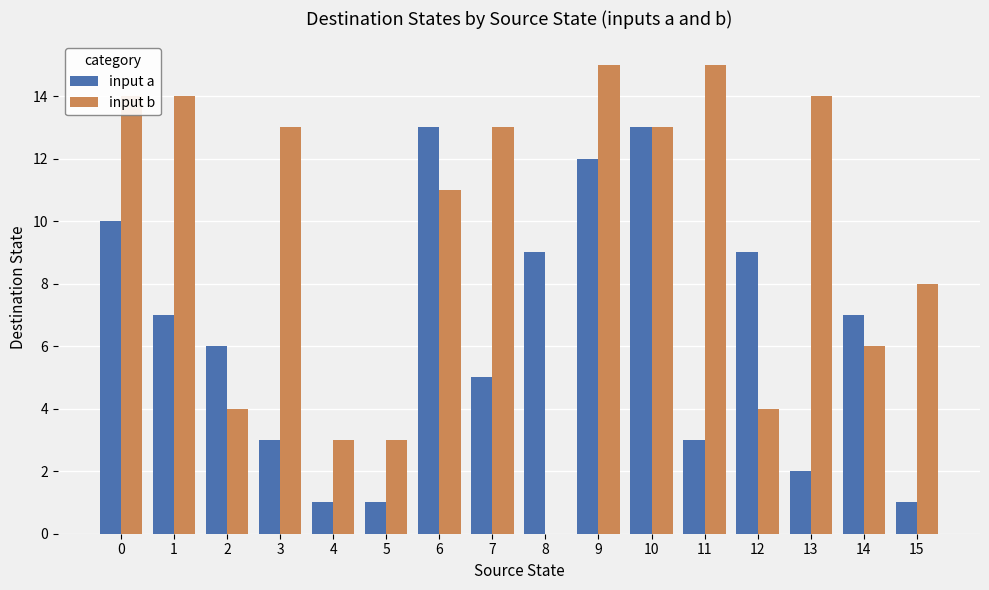

Are the bars grouped side by side (vs. stacked)?

Yes